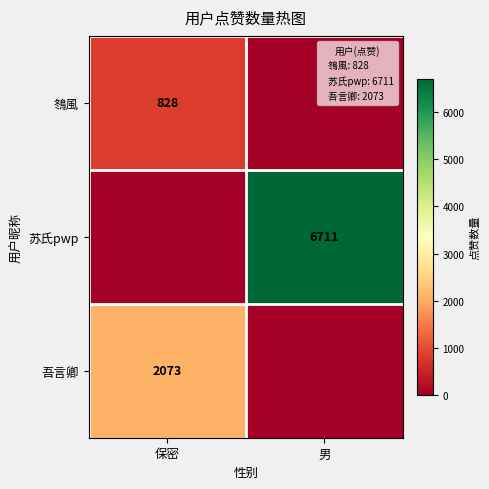

Rank the series at 保密 from lowest to highest value.

苏氏pwp, 䳉風, 吾言卿